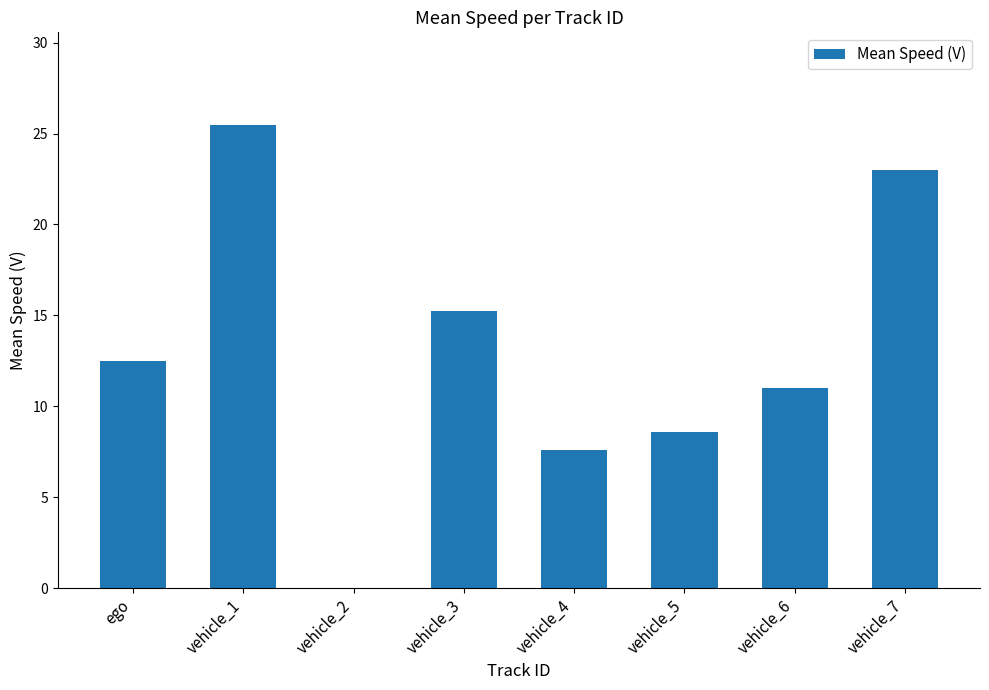

Which label corresponds to the largest value in the chart?

vehicle_1